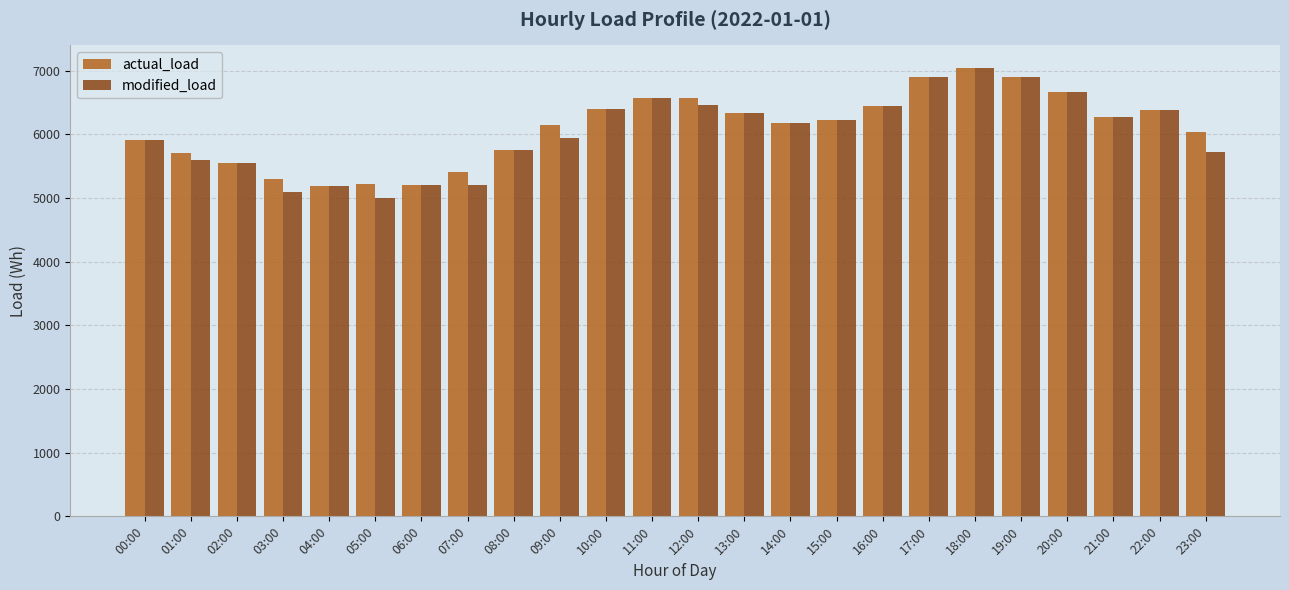

What is the average value of the modified_load series?

6040.2